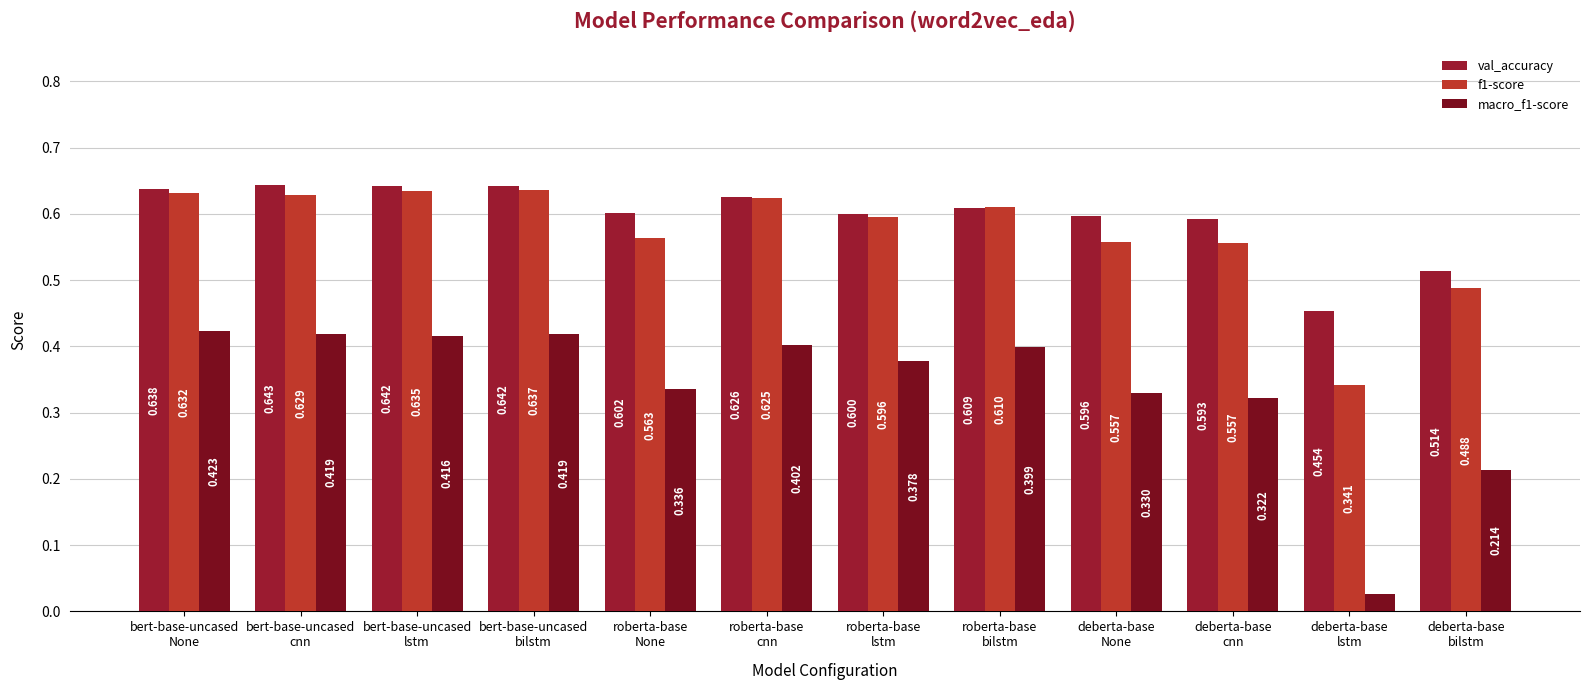

What is the sum of all f1-score values?

6.9